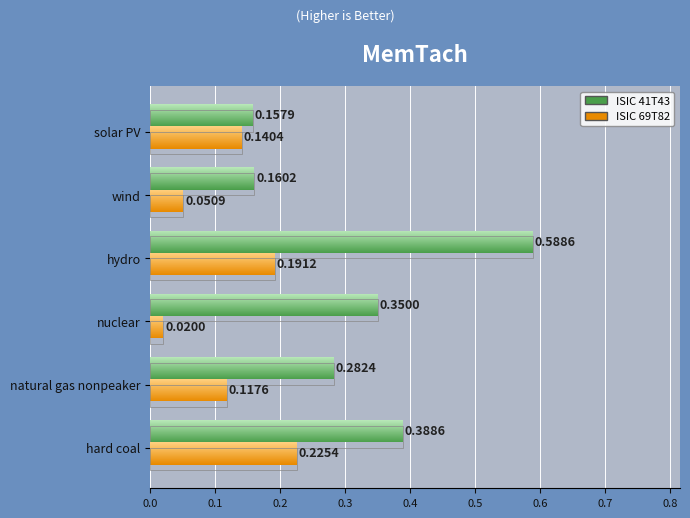

What is the maximum value for ISIC 41T43?

0.6